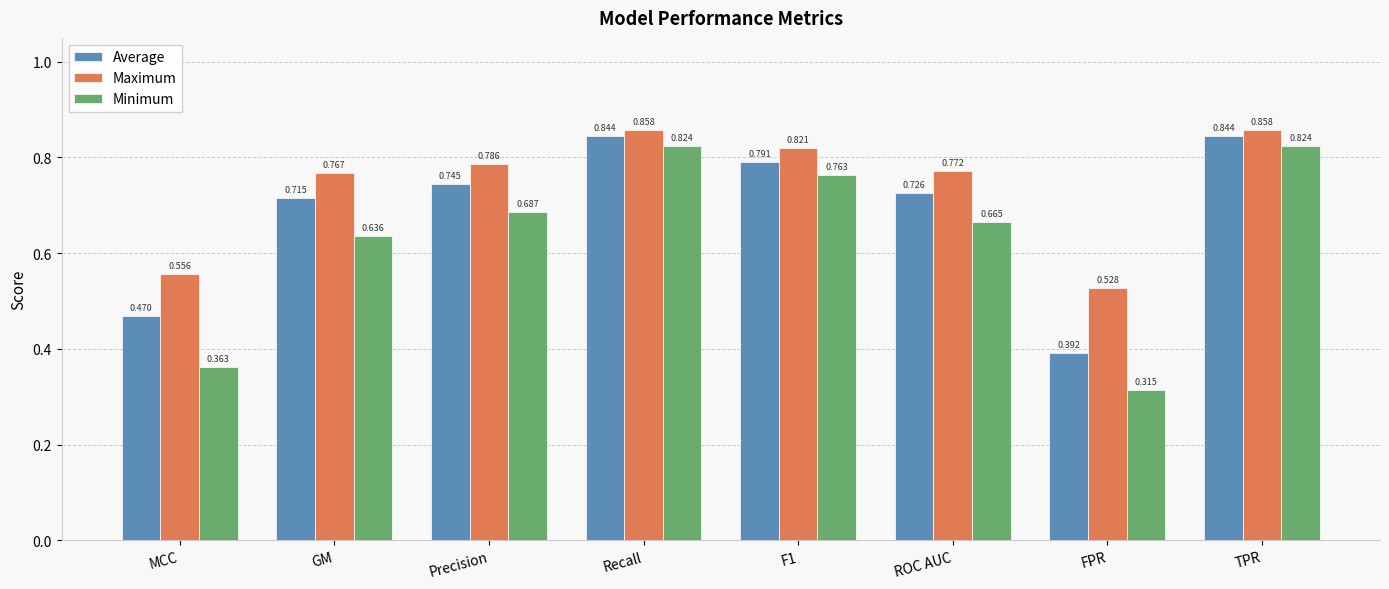

What is the sum of the Maximum values at Recall and GM?

1.6